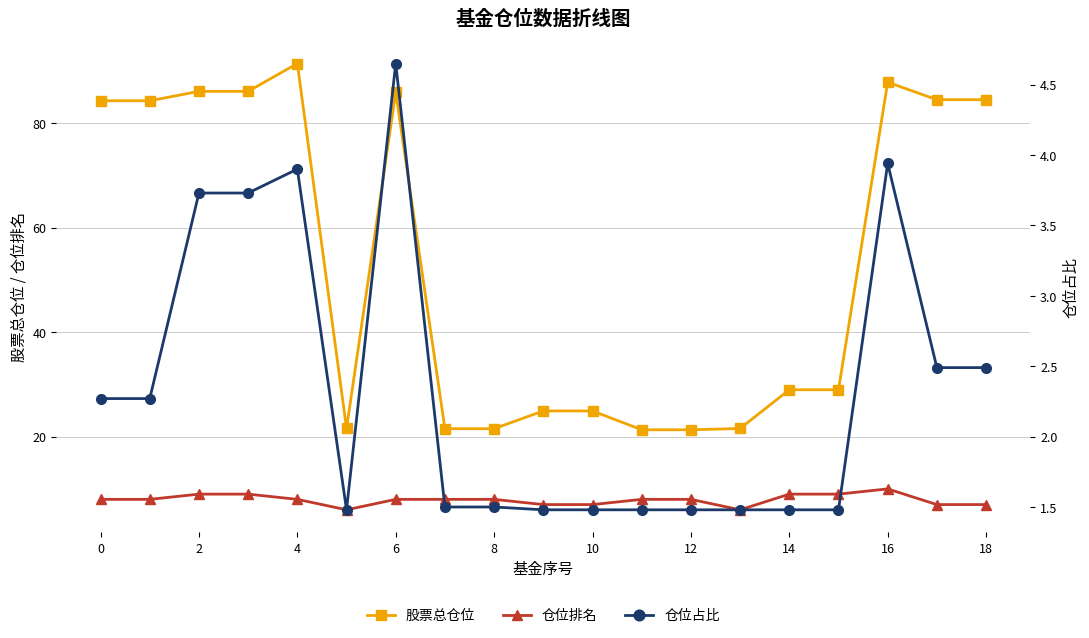

Where is 仓位占比 nearest to the value 3?

17